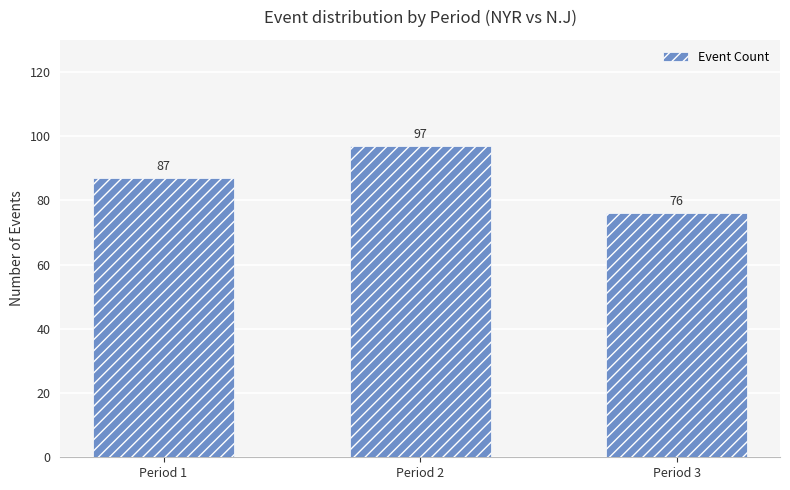

Is it true that the value at Period 1 is 57?

False